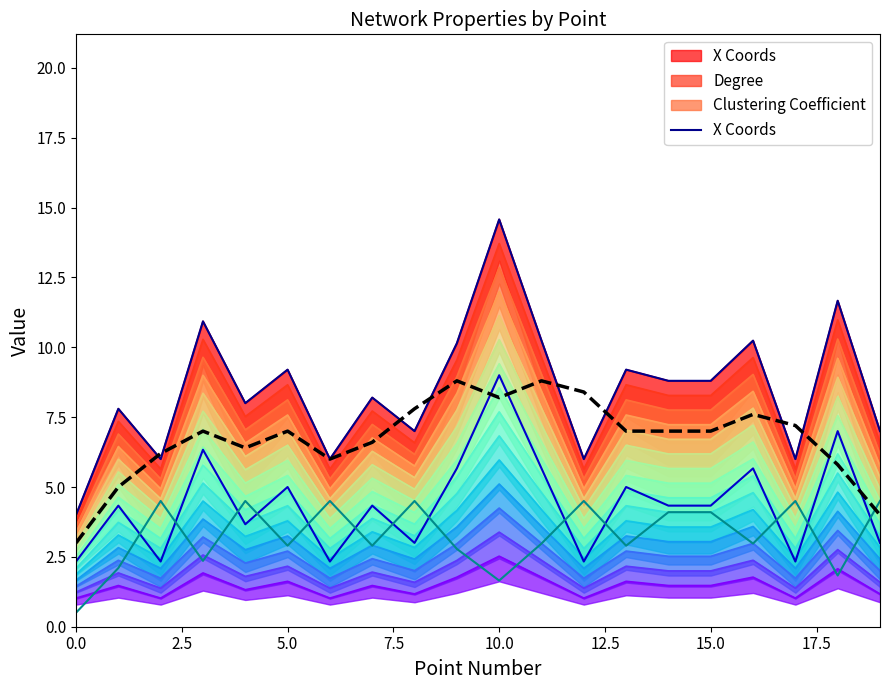

What is the difference between the second highest and second lowest values in the Degree series?

4.7